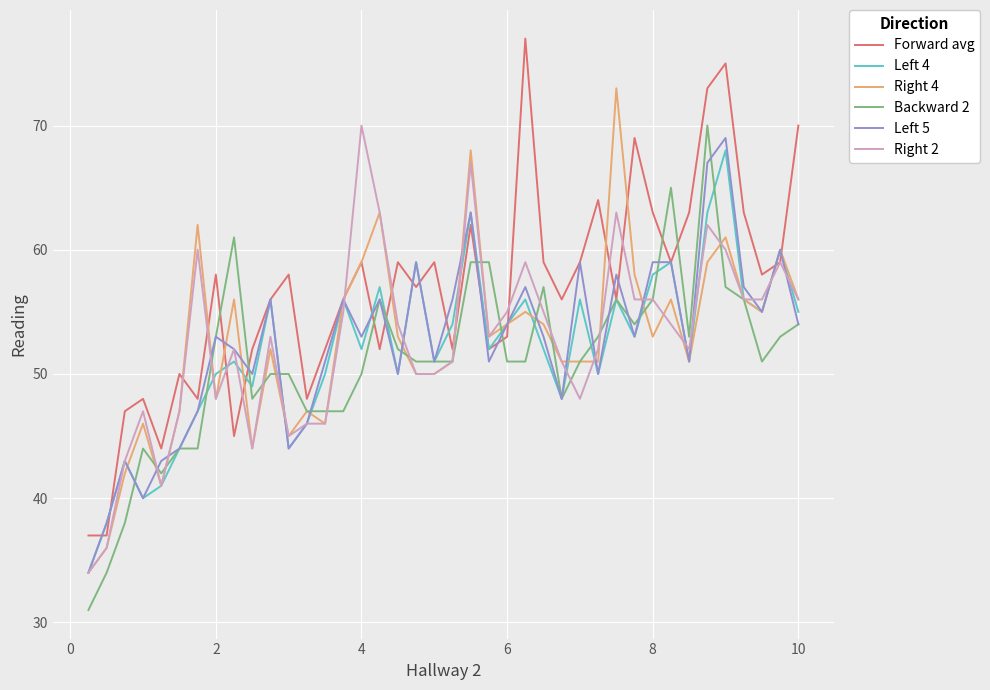

What is the highest value of the Backward 2 series?

70